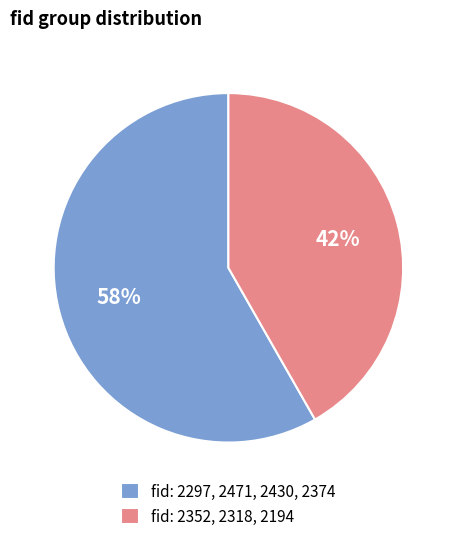

Rank the categories by value from lowest to highest.

fid: 2352, 2318, 2194, fid: 2297, 2471, 2430, 2374